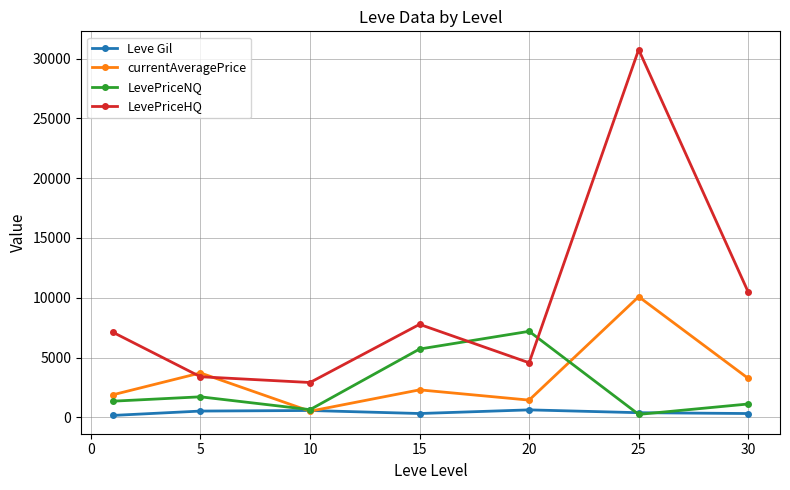

What is the value of the Leve Gil point at the 4th from the left?

323.3